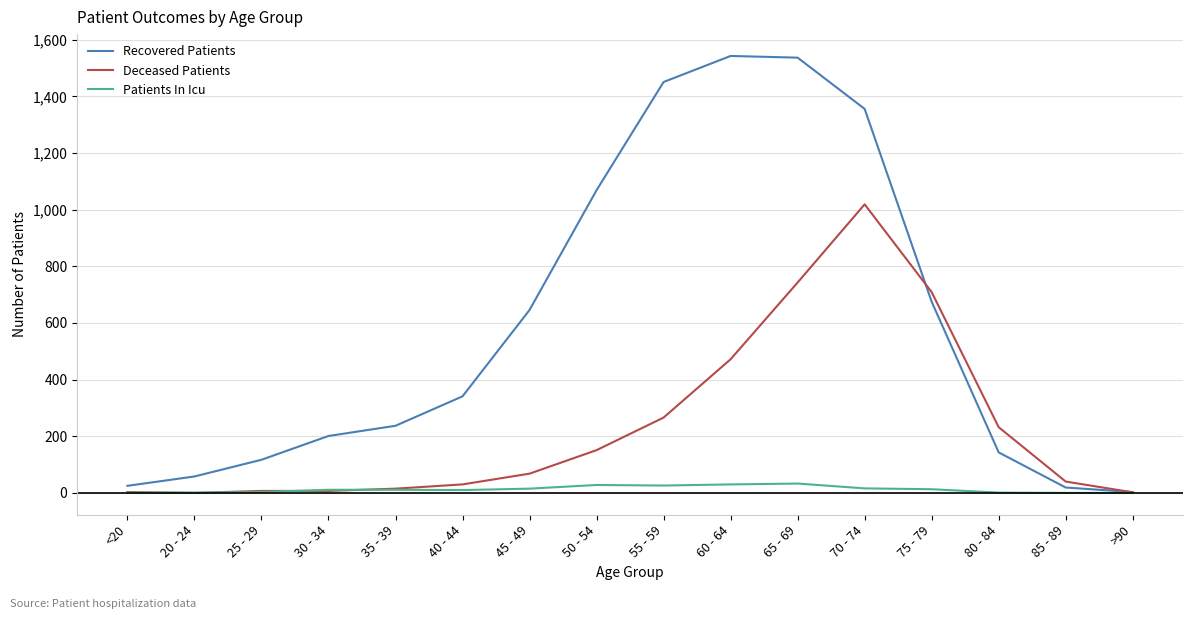

What value does the Patients In Icu series have at 55 - 59?

26